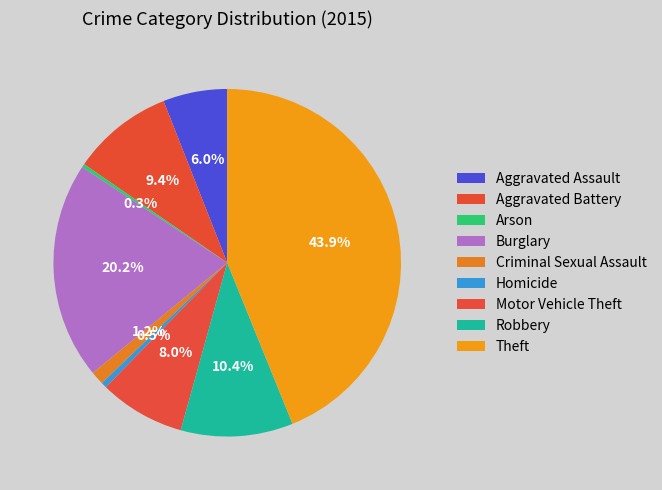

How many slices are in this pie chart?

9